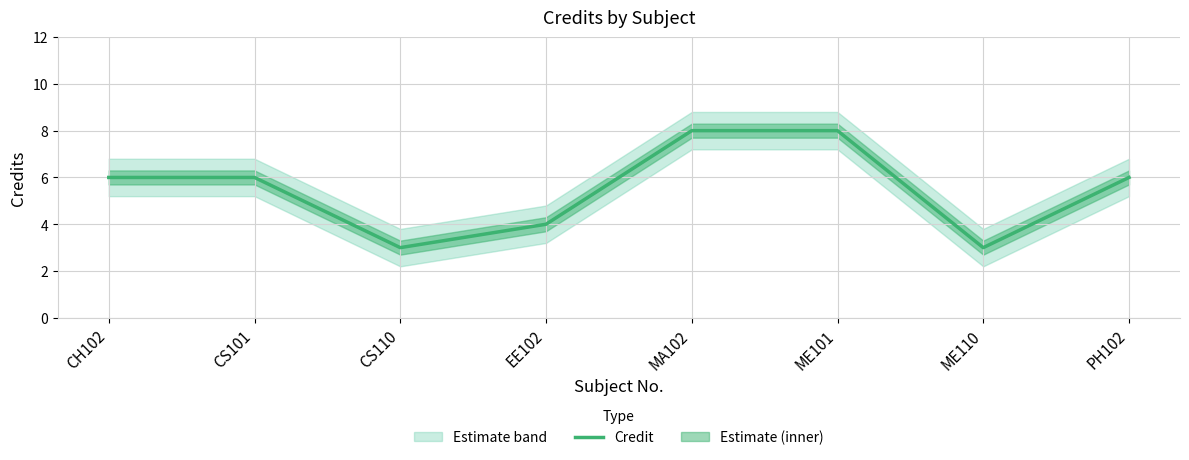

True or false: the data shows 2 at ME101.

False